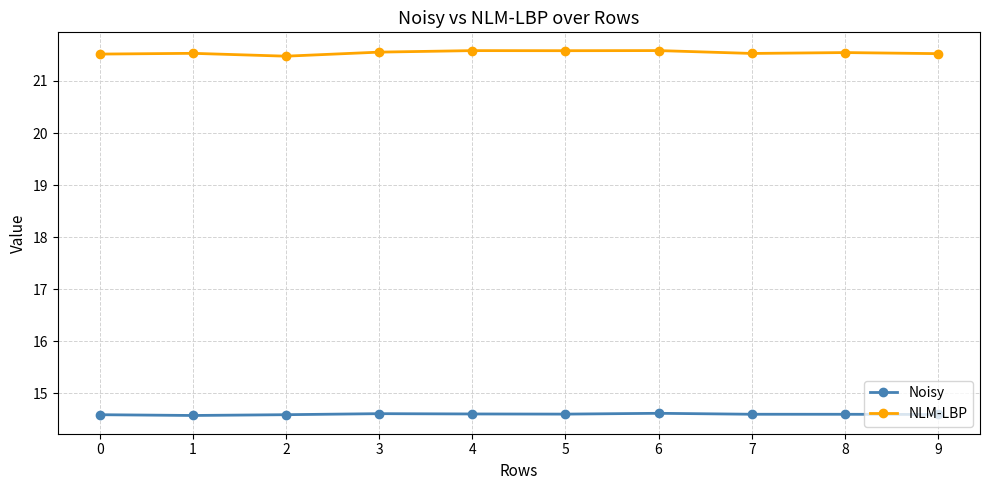

True or false: NLM-LBP has more than 0 interior local peaks.

True